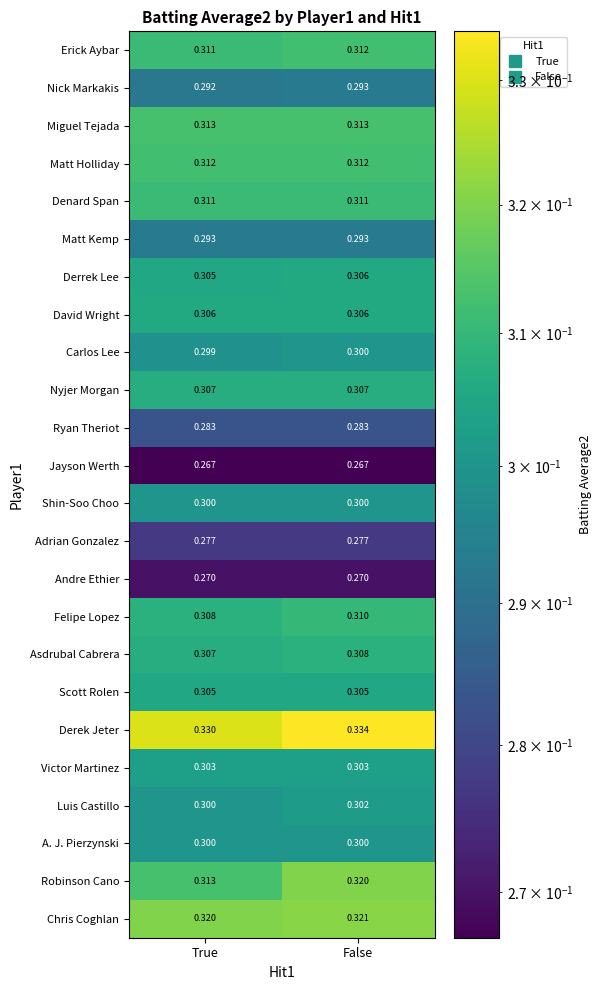

At how many categories does at least one series exceed 0?

2